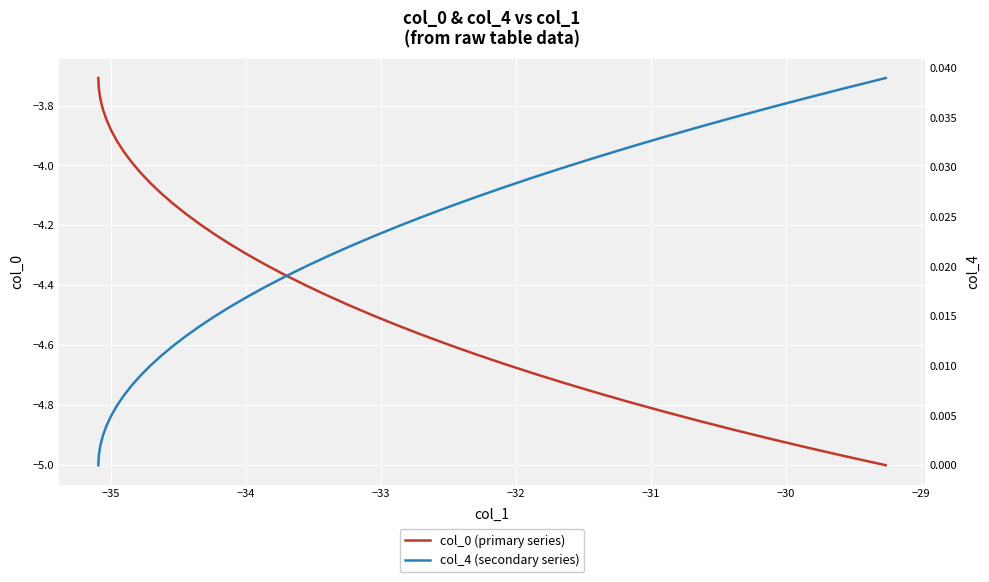

How many lines are shown in the chart?

2